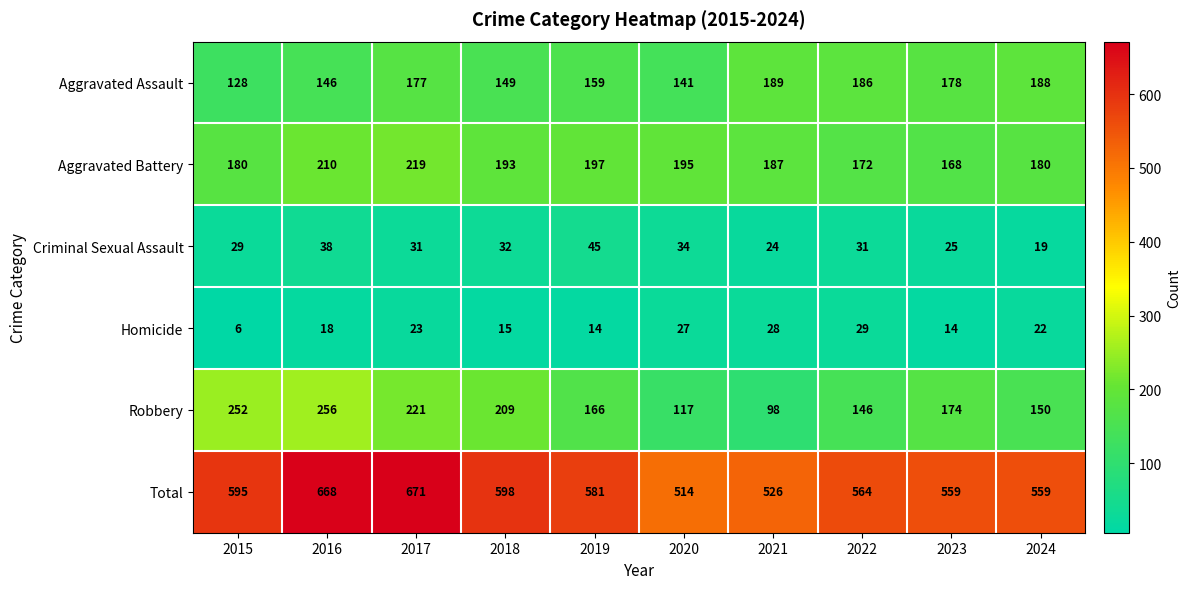

At 2018, list the series in order from smallest to largest.

Homicide, Criminal Sexual Assault, Aggravated Assault, Aggravated Battery, Robbery, Total